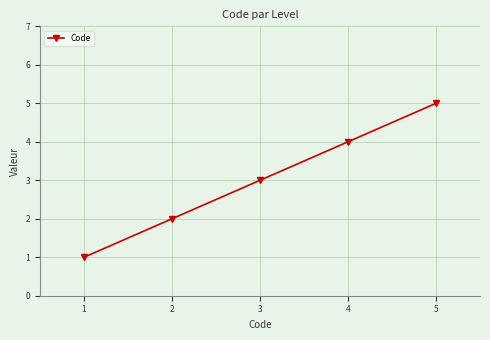

The chart shows a value of 2 at 5. True or false?

False